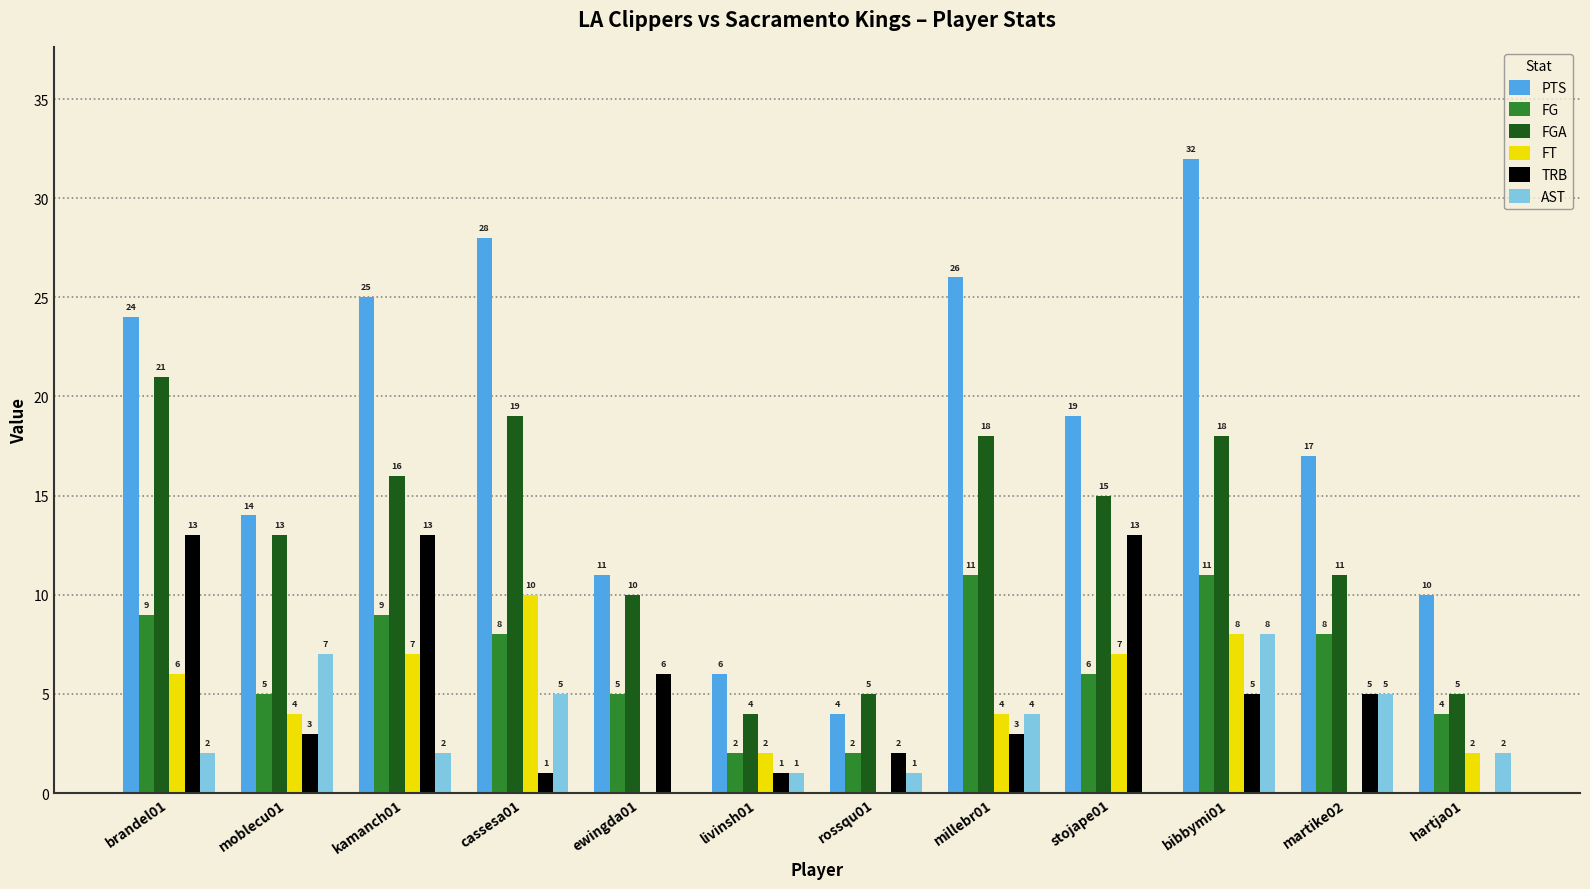

Is the value of PTS at millebr01 greater than the value of FGA at kamanch01?

Yes